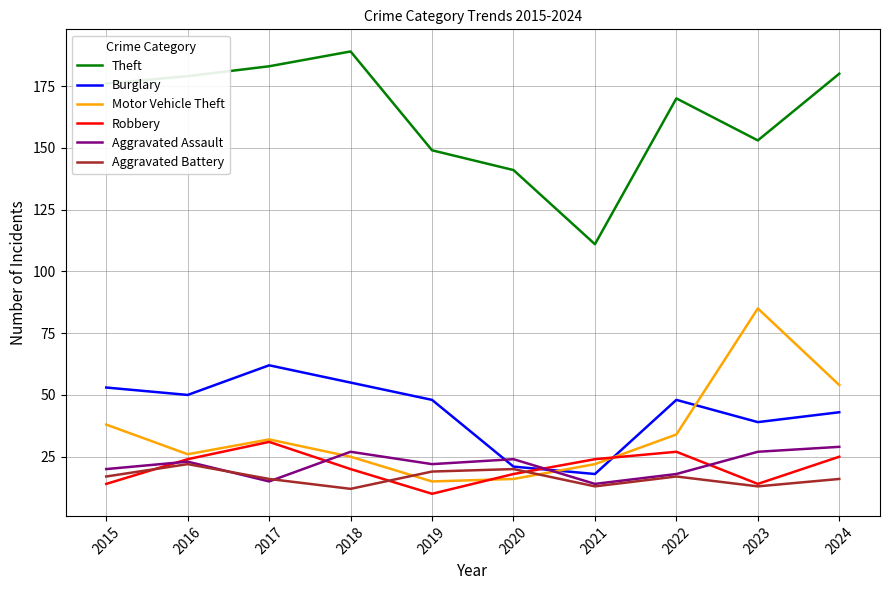

In Aggravated Battery, how many points are lower than both neighbors (excluding endpoints)?

3